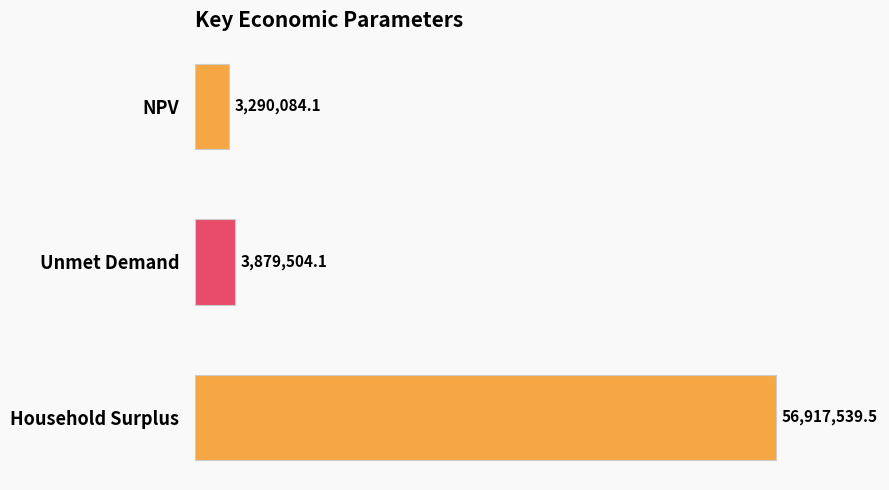

What is the maximum value shown in the chart?

56917539.5